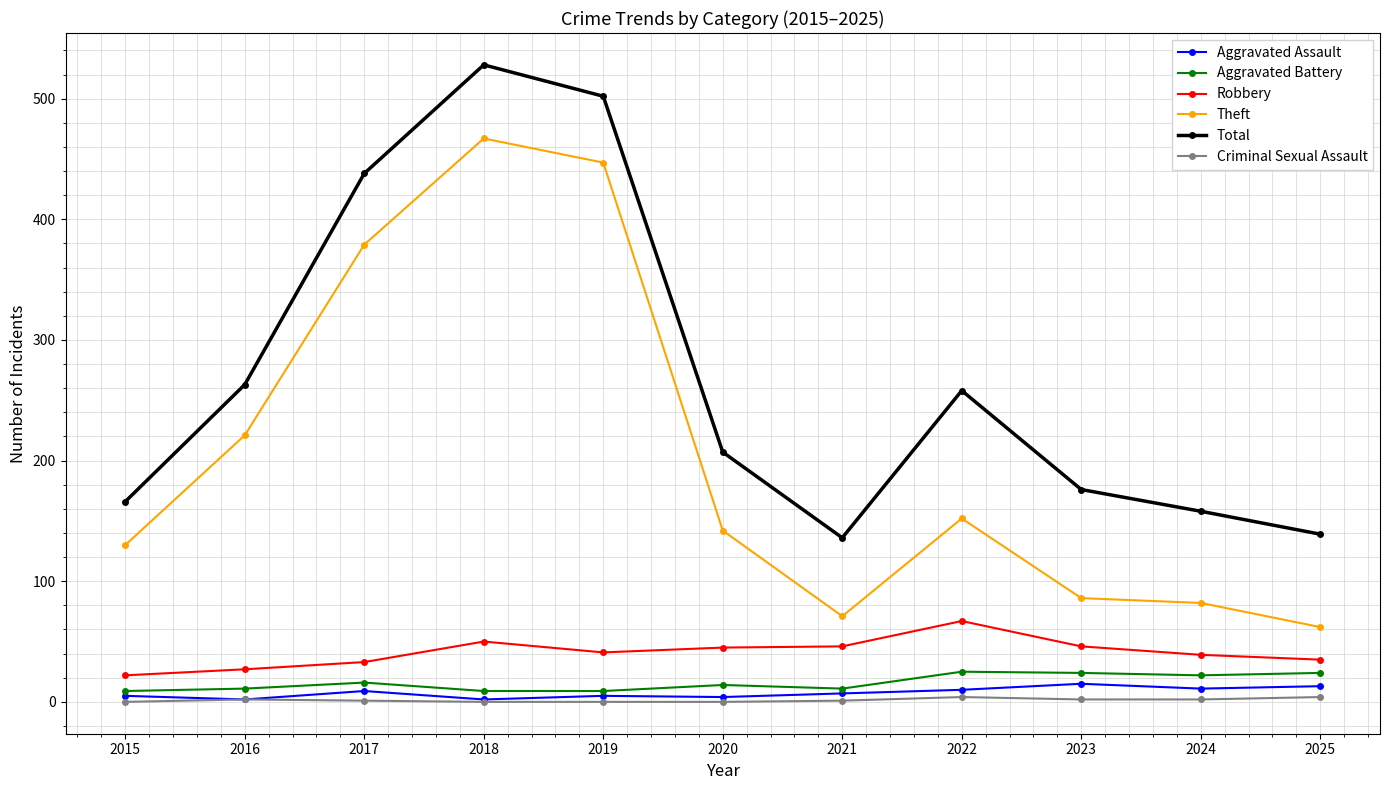

True or false: Robbery and Criminal Sexual Assault intersect in this chart.

False